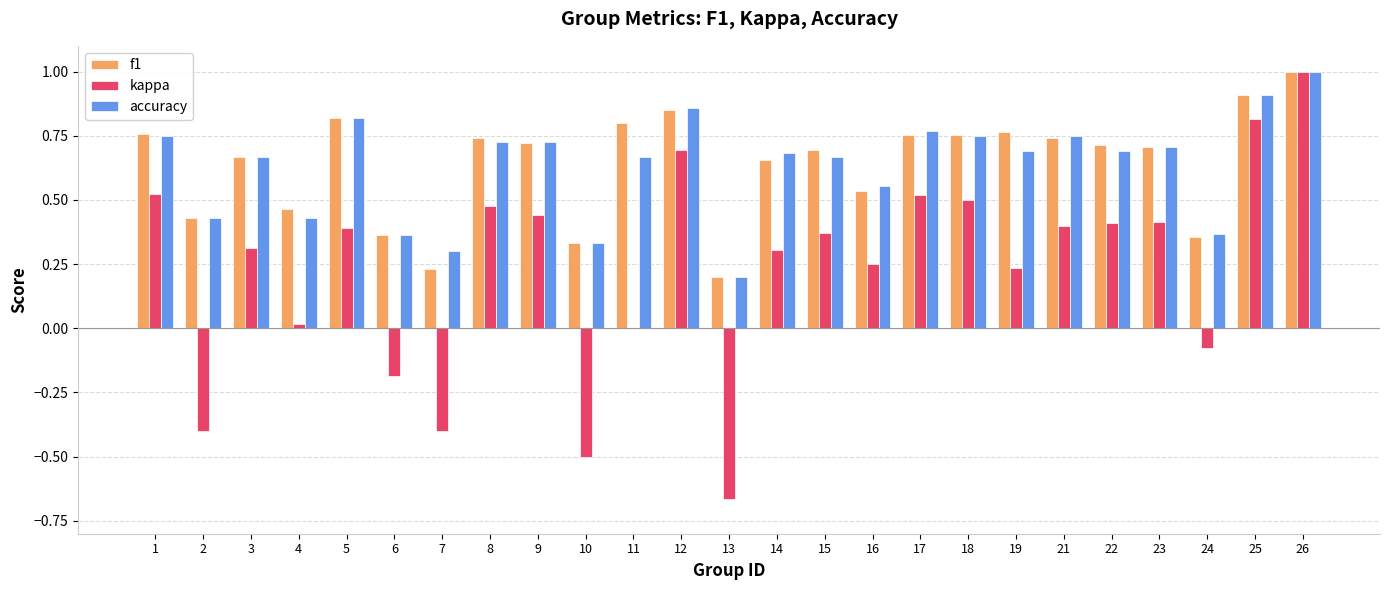

Which series changed the most between 12 and 21?

kappa